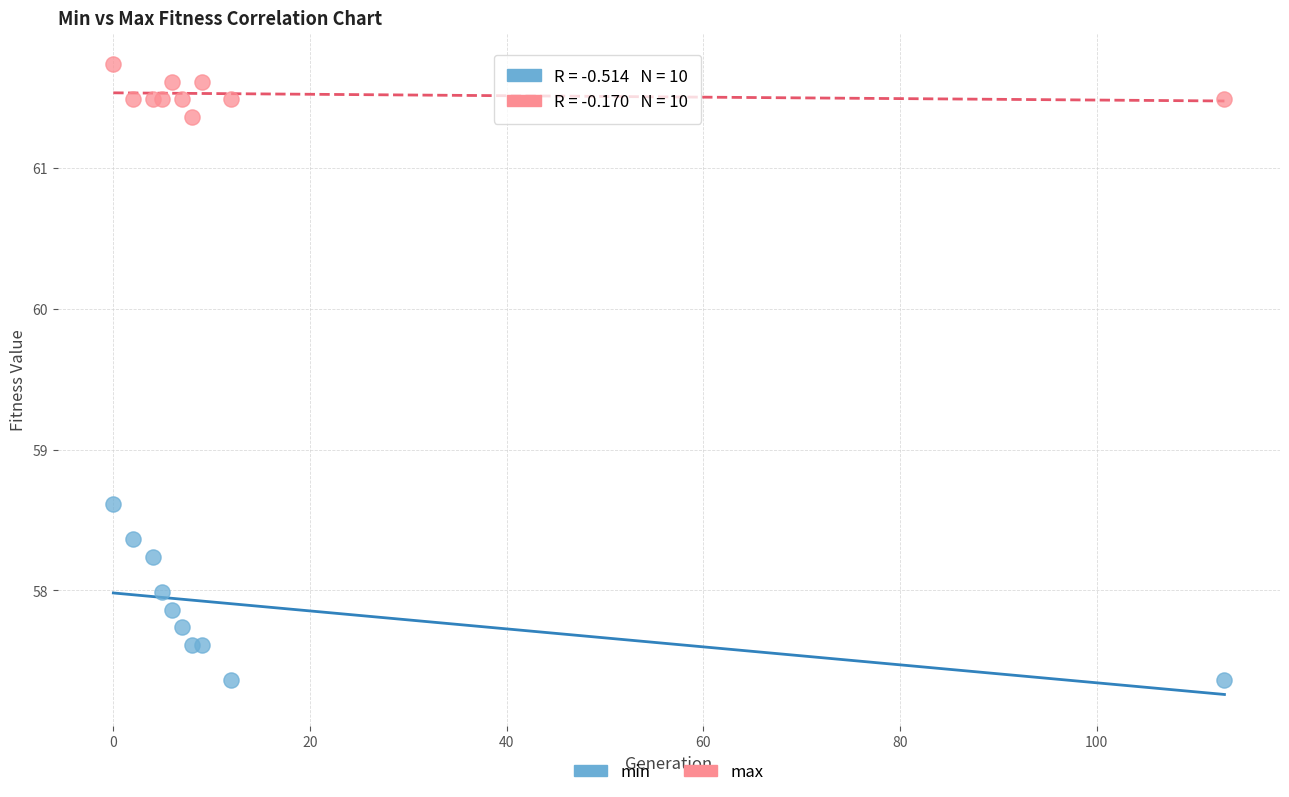

Which series has the largest Y range (max minus min)?

min